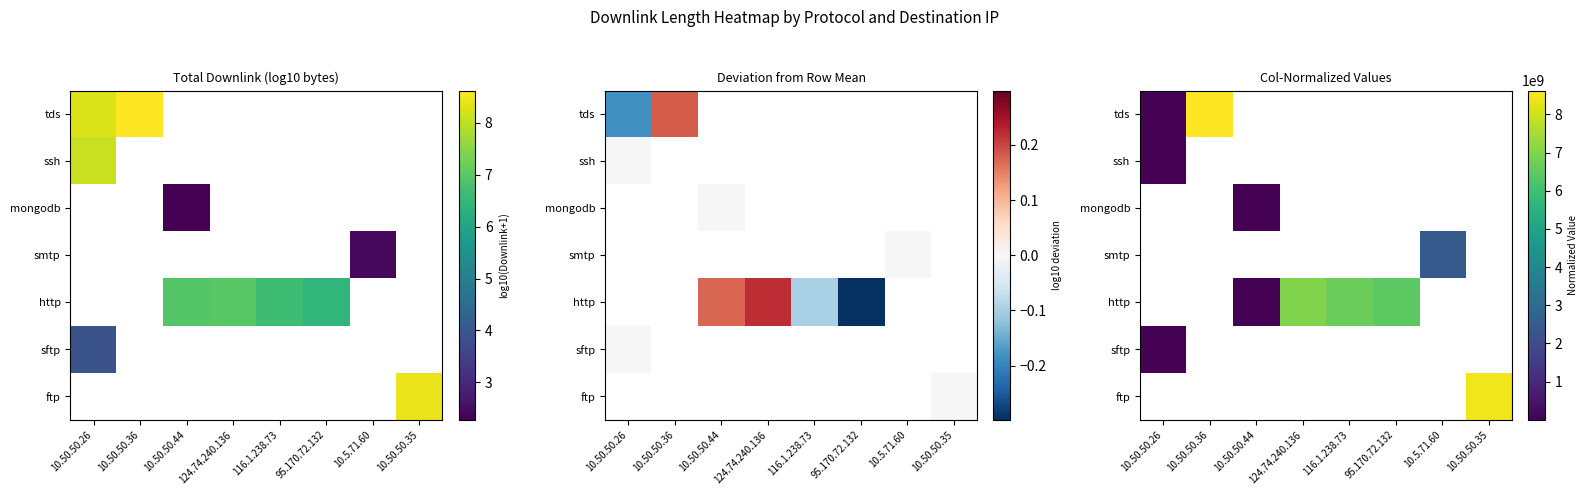

What is the minimum value shown in the chart?

1.0